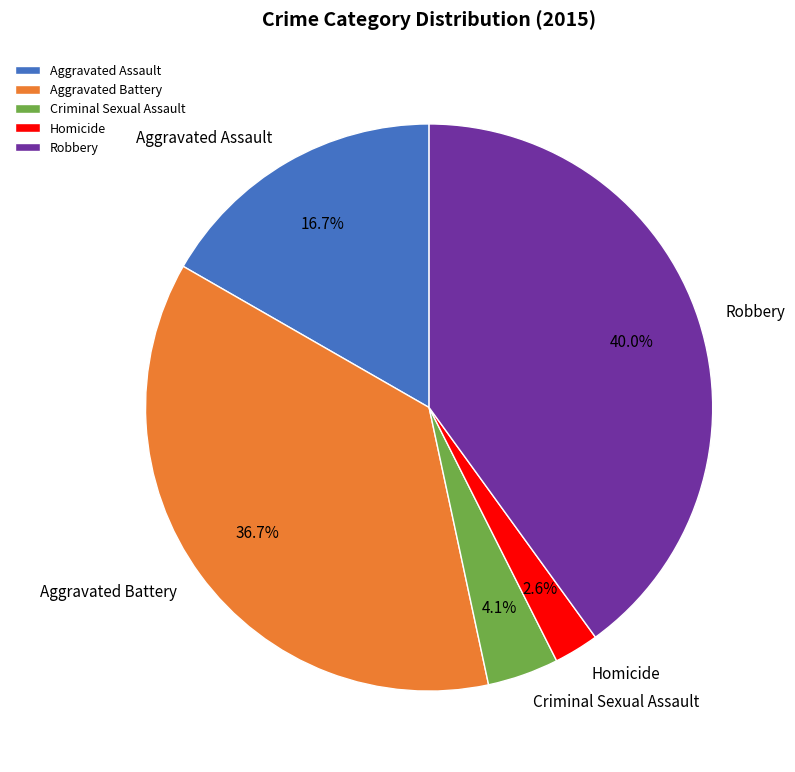

What percentage is the Robbery slice, to the nearest percent?

40%